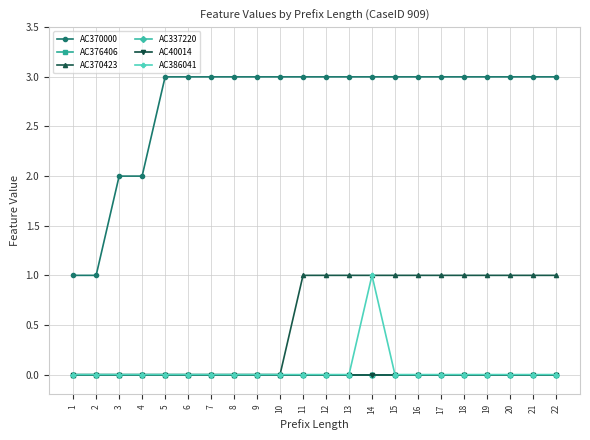

Which series has the largest total across all categories?

AC370000